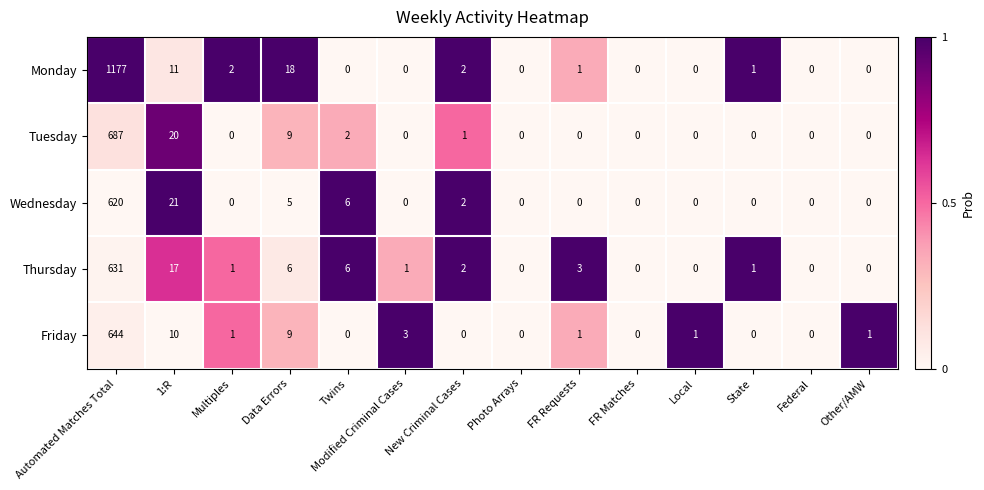

The value of Wednesday at State is -244. True or false?

False